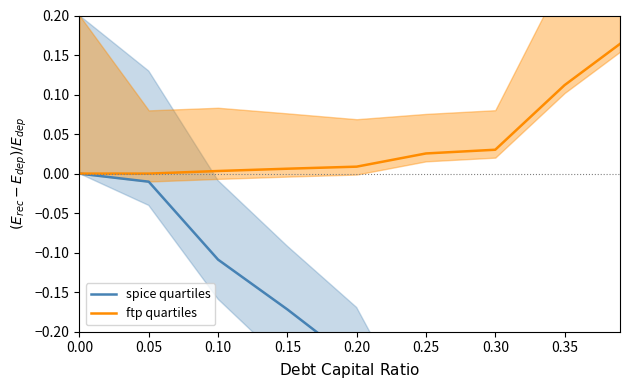

Which series has the widest spread of values?

spice quartiles